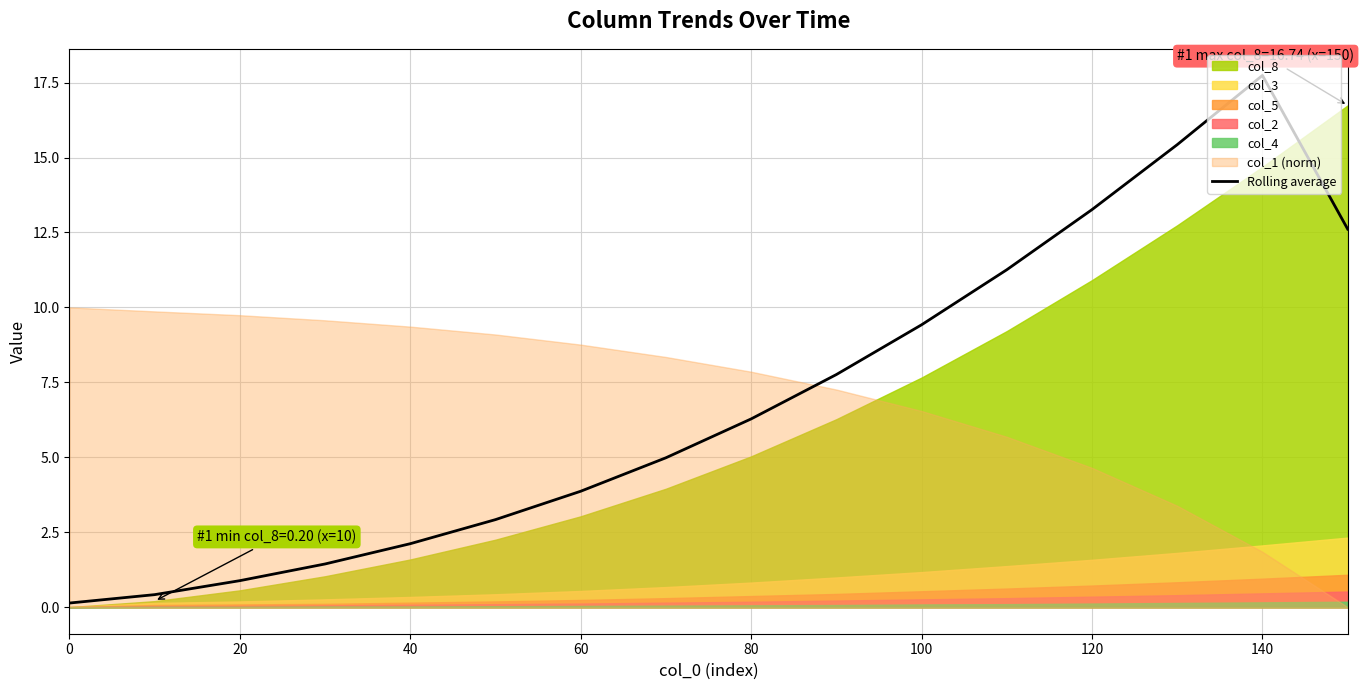

Which category has the highest value in the Rolling average series?

140